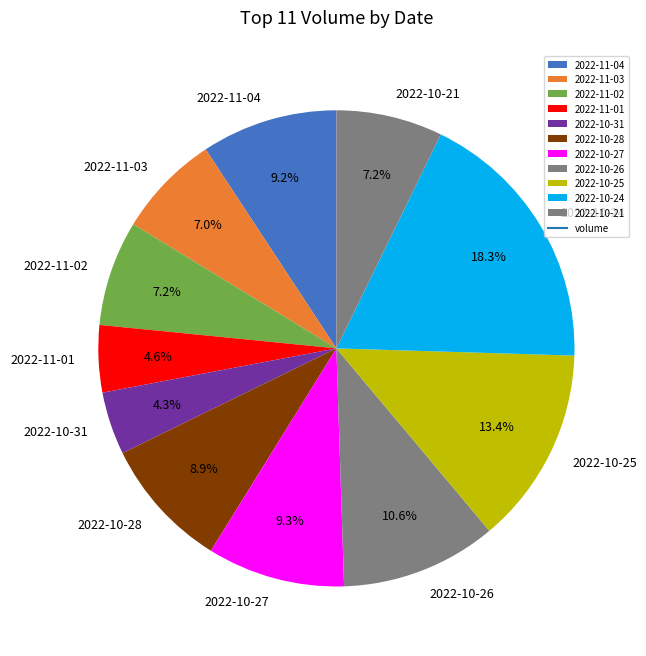

Which category has the biggest portion of the pie?

2022-10-24